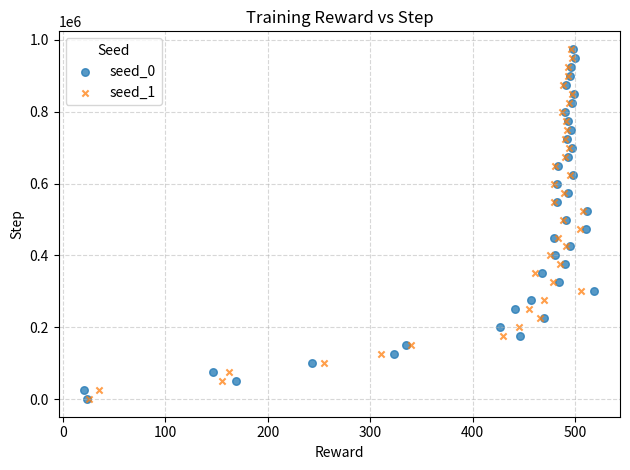

What are all the series names shown in the legend?

seed_0, seed_1